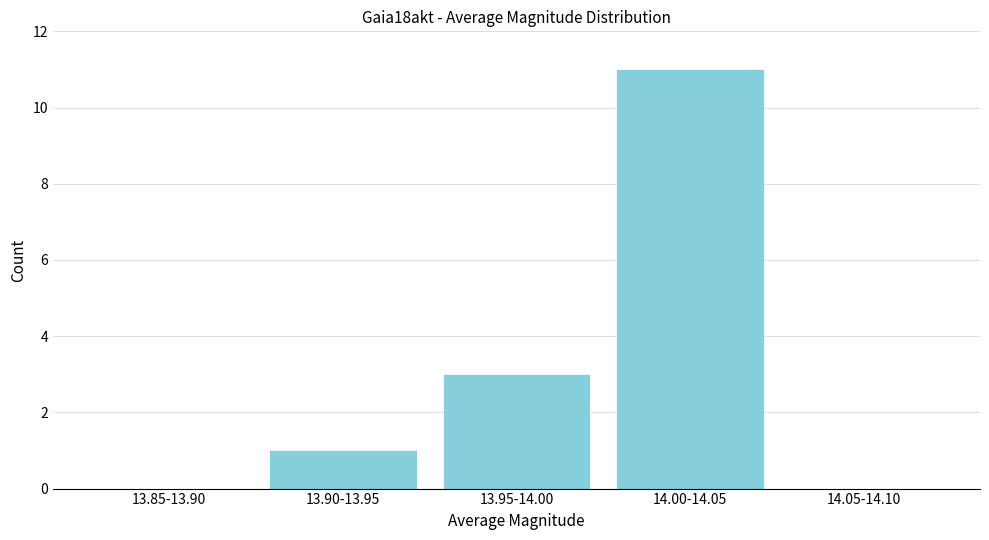

Reading left to right, extract all data points from this chart.

13.85-13.90=0	13.90-13.95=1	13.95-14.00=3	14.00-14.05=11	14.05-14.10=0